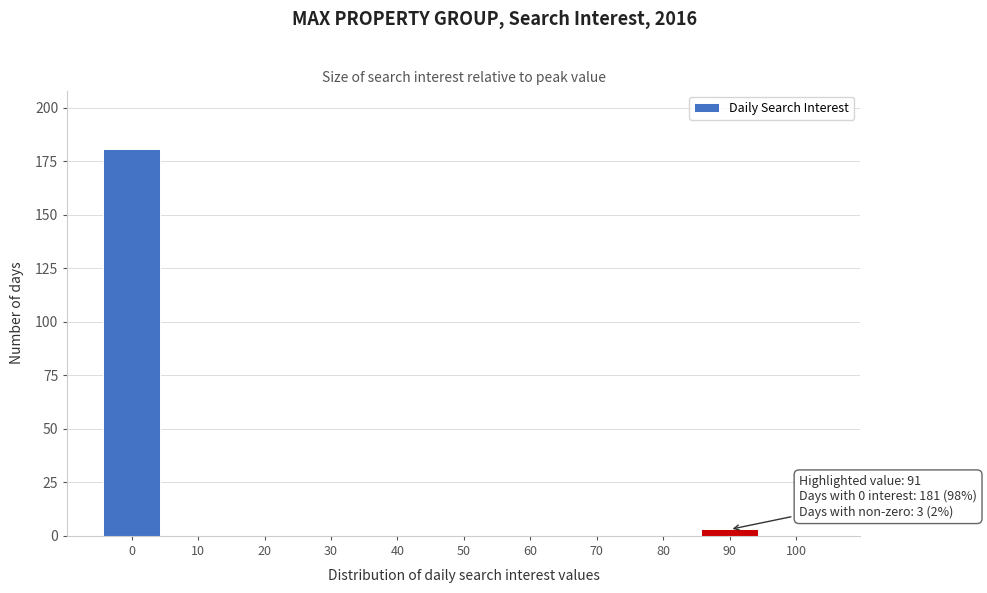

Reading left to right, extract all data points from this chart.

0=181	10=0	20=0	30=0	40=0	50=0	60=0	70=0	80=0	90=3	100=0